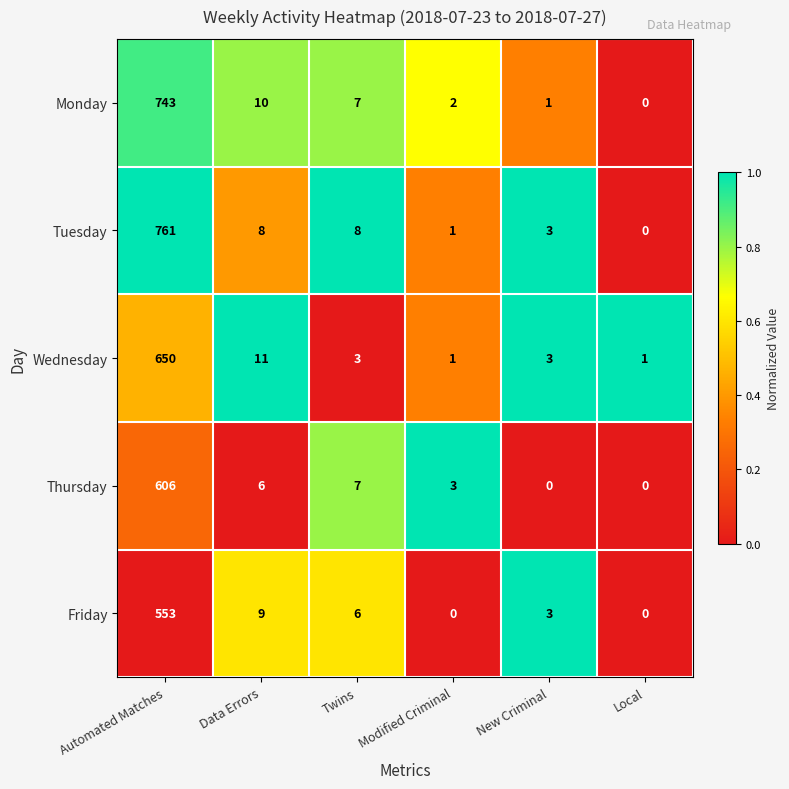

Which series has the largest total across all categories?

Tuesday